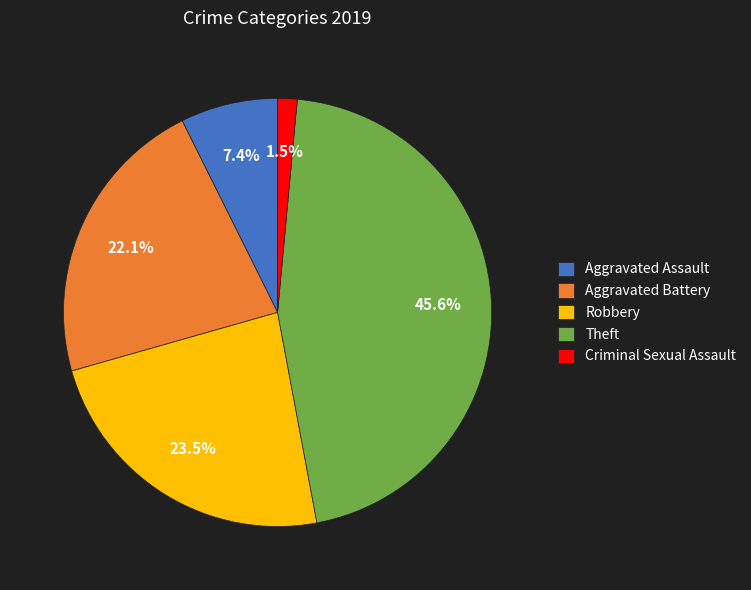

Approximately how many times larger is the value at Theft compared to Aggravated Battery?

2.1